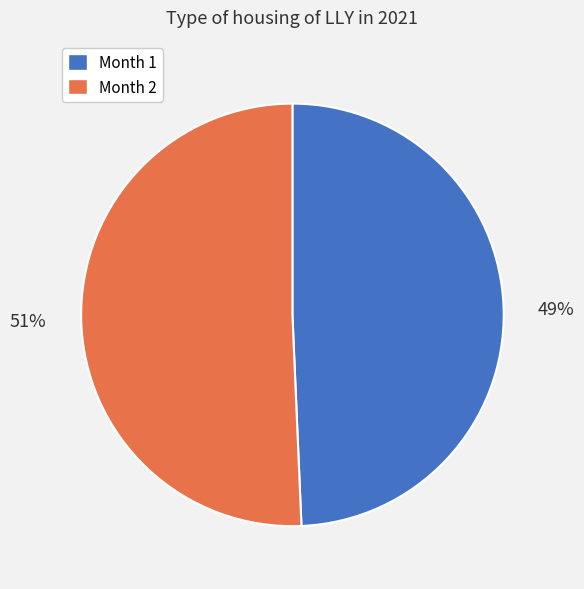

Is the sum of Month 1 and Month 2 greater than half?

Yes